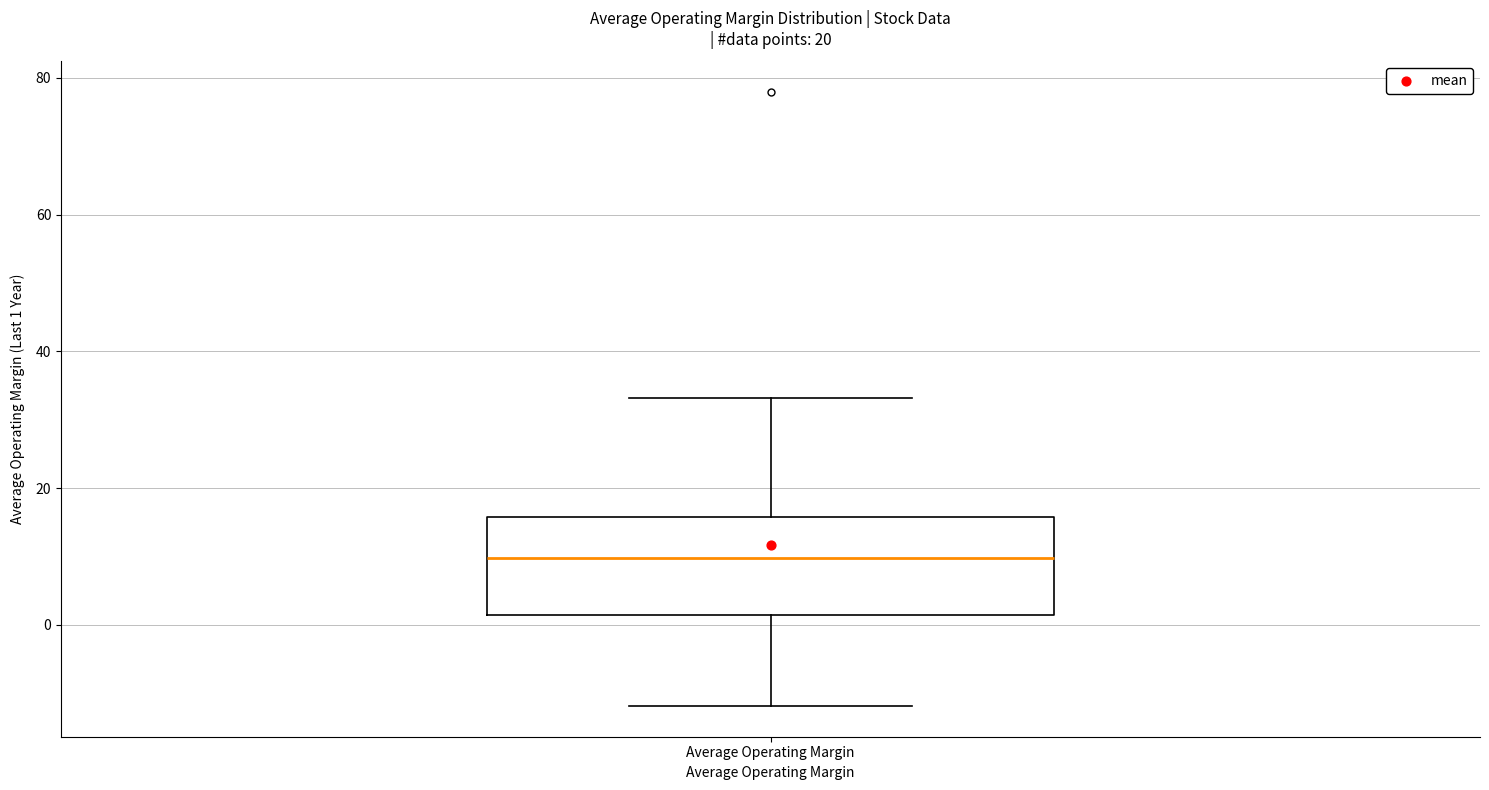

Read this box plot against the y-axis: the position of the median line, the range covered by the box, and the ends of both whiskers. The values are not printed on the chart, so give them approximately, as read against the axis.

median 10, box 2 to 16, whiskers -12 to 34